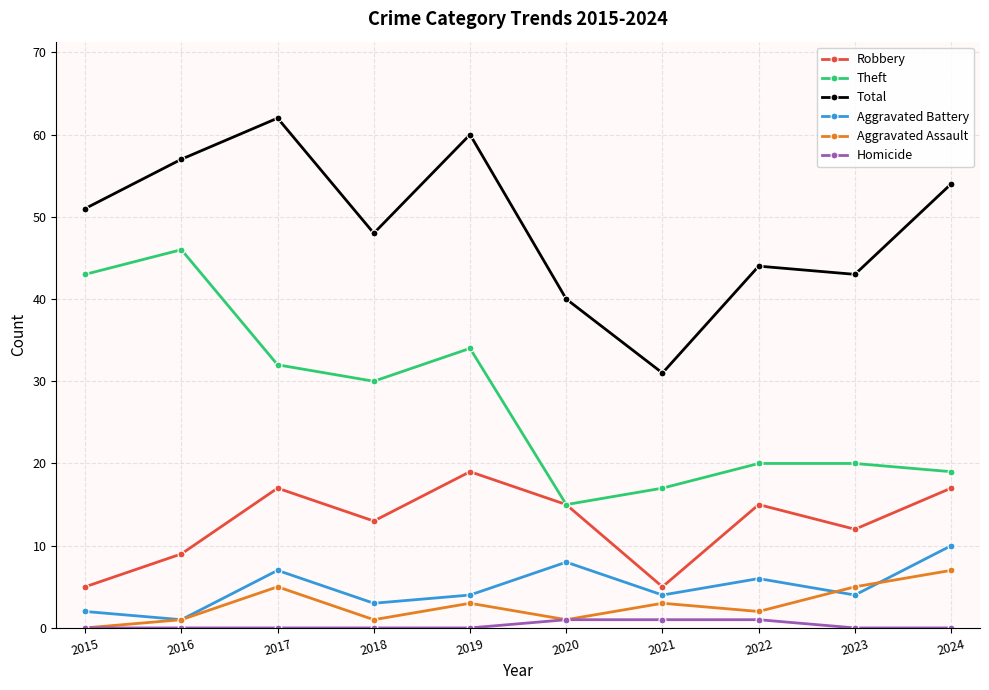

Which series changed the most between 2019 and 2021?

Total